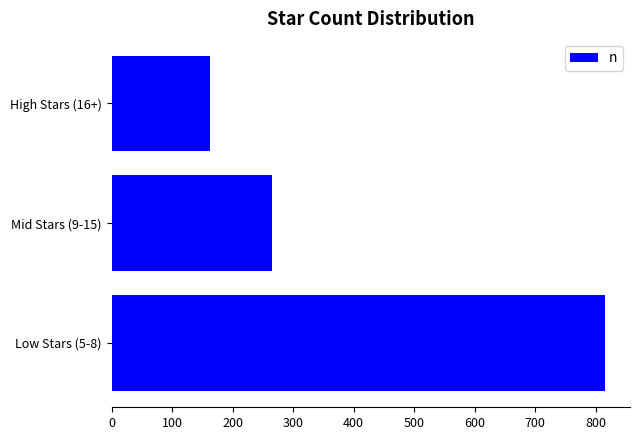

How many bars are there in total?

3